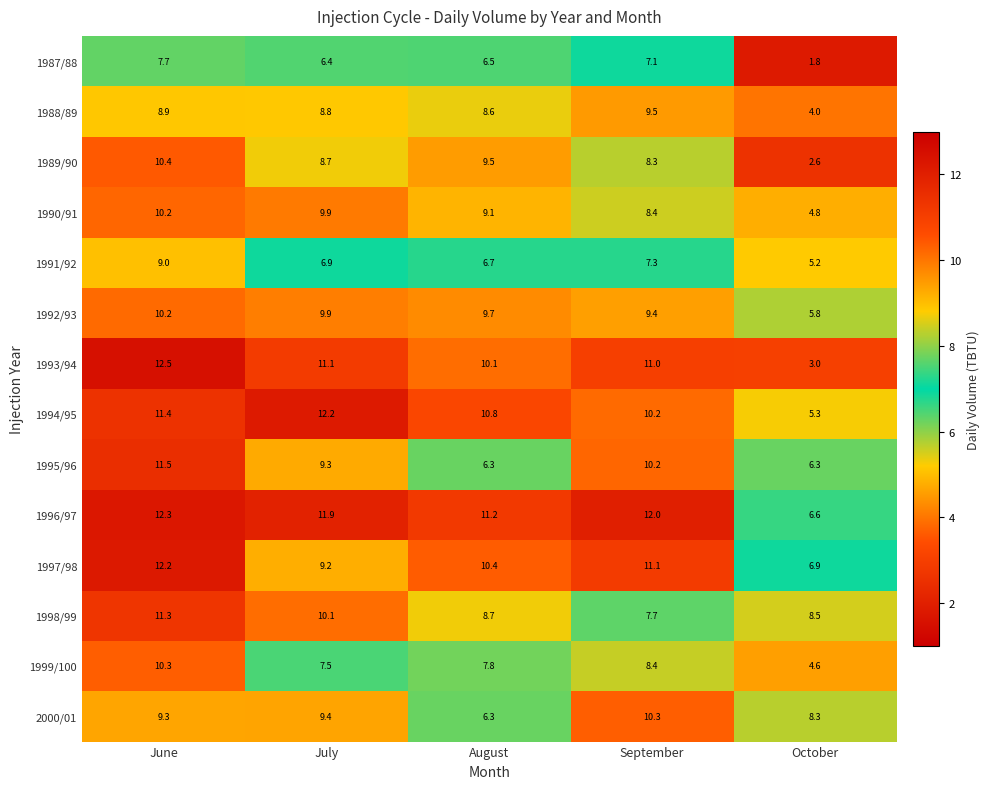

At which category is the sum across all series the highest?

June